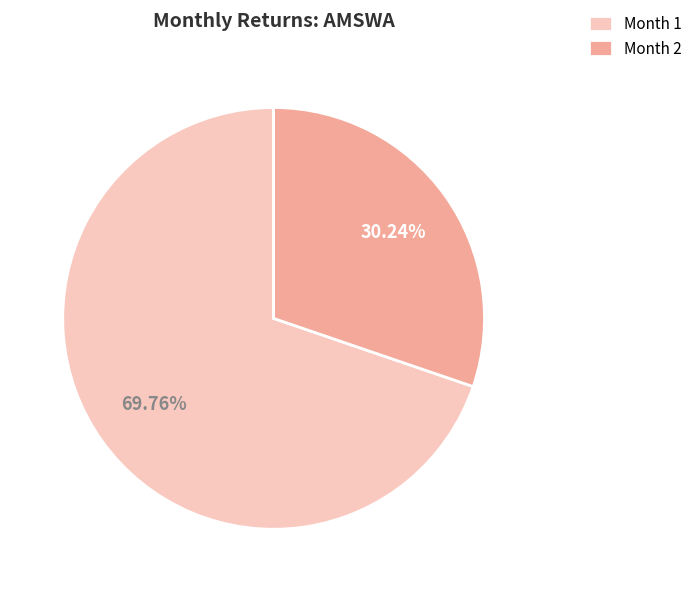

How many slices are in this pie chart?

2